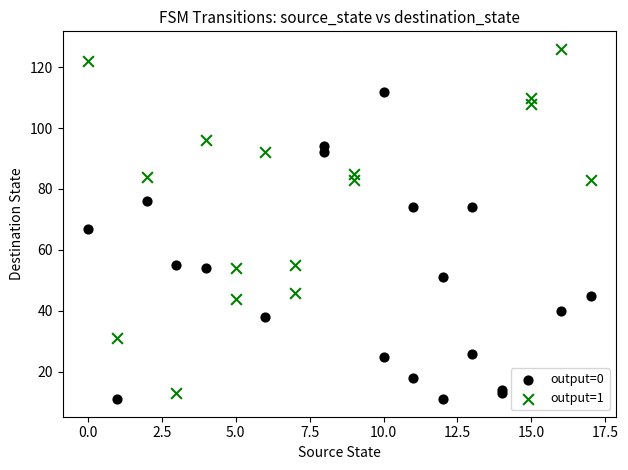

Which series contains the lowest Y value?

output=0